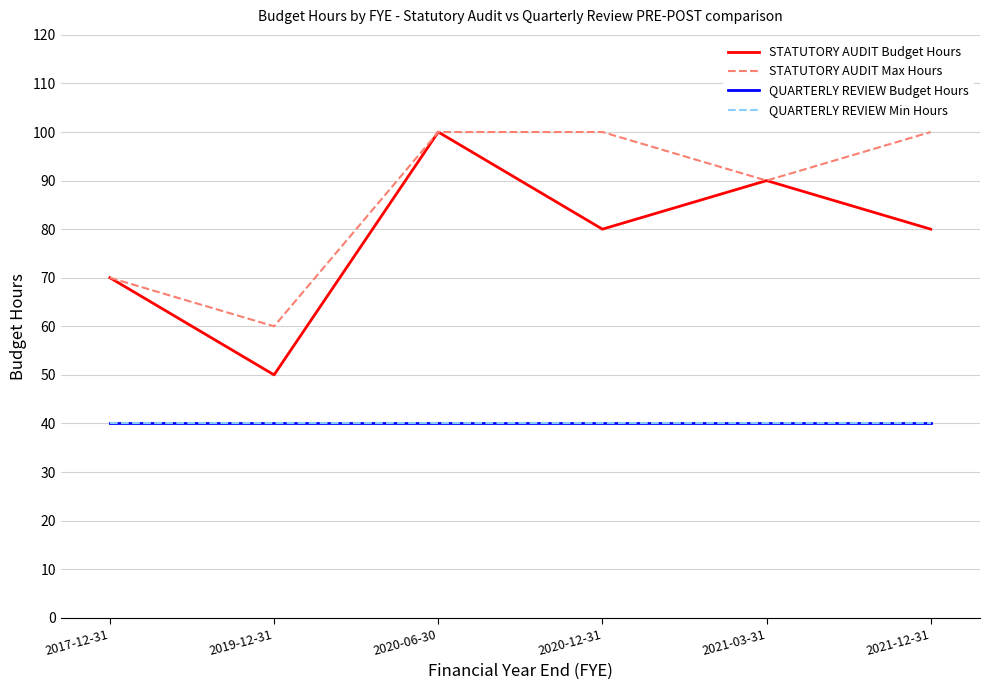

Reading left to right, extract all data points from this chart.

STATUTORY AUDIT Budget Hours: 70	50	100	80	90	80
STATUTORY AUDIT Max Hours: 70	60	100	100	90	100
QUARTERLY REVIEW Budget Hours: 40	40	40	40	40	40
QUARTERLY REVIEW Min Hours: 40	40	40	40	40	40